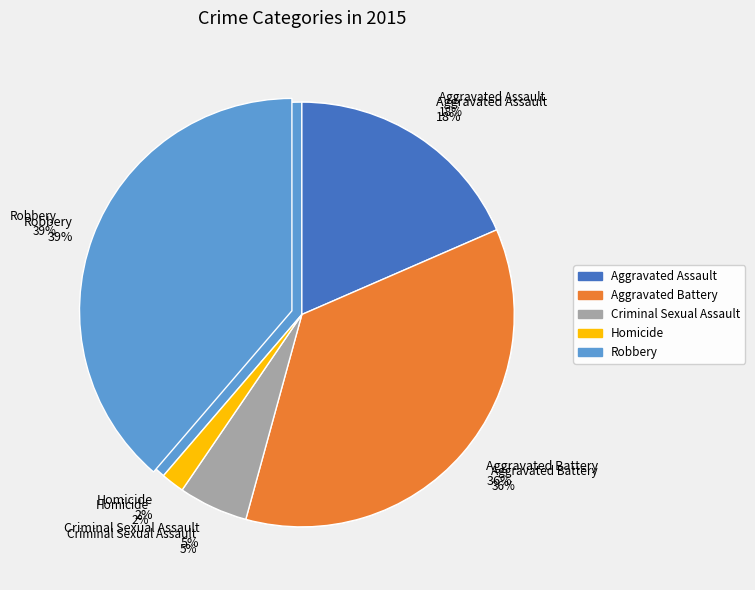

Which slice is the largest?

Robbery